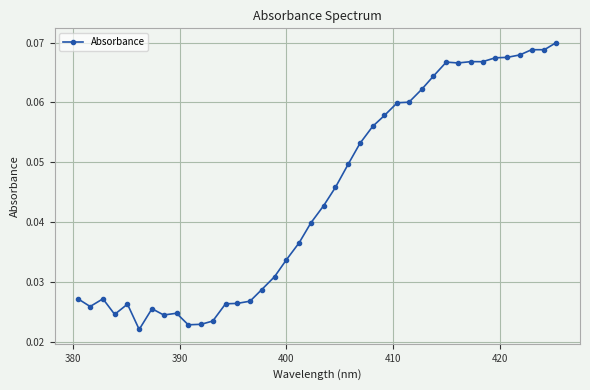

What is the sum of all values?

1.8